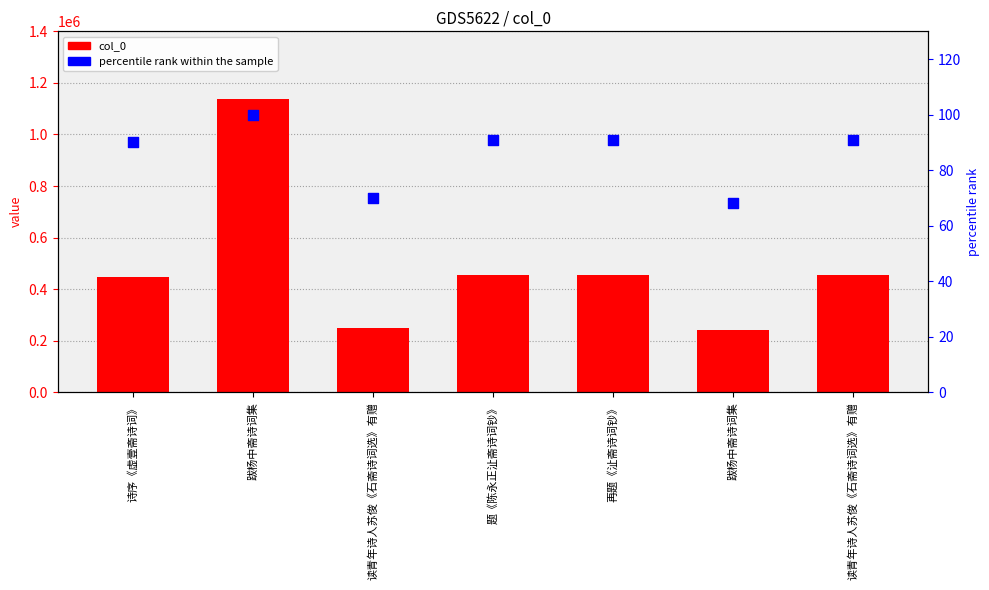

What are all the series names shown in the legend?

col_0, percentile rank within the sample